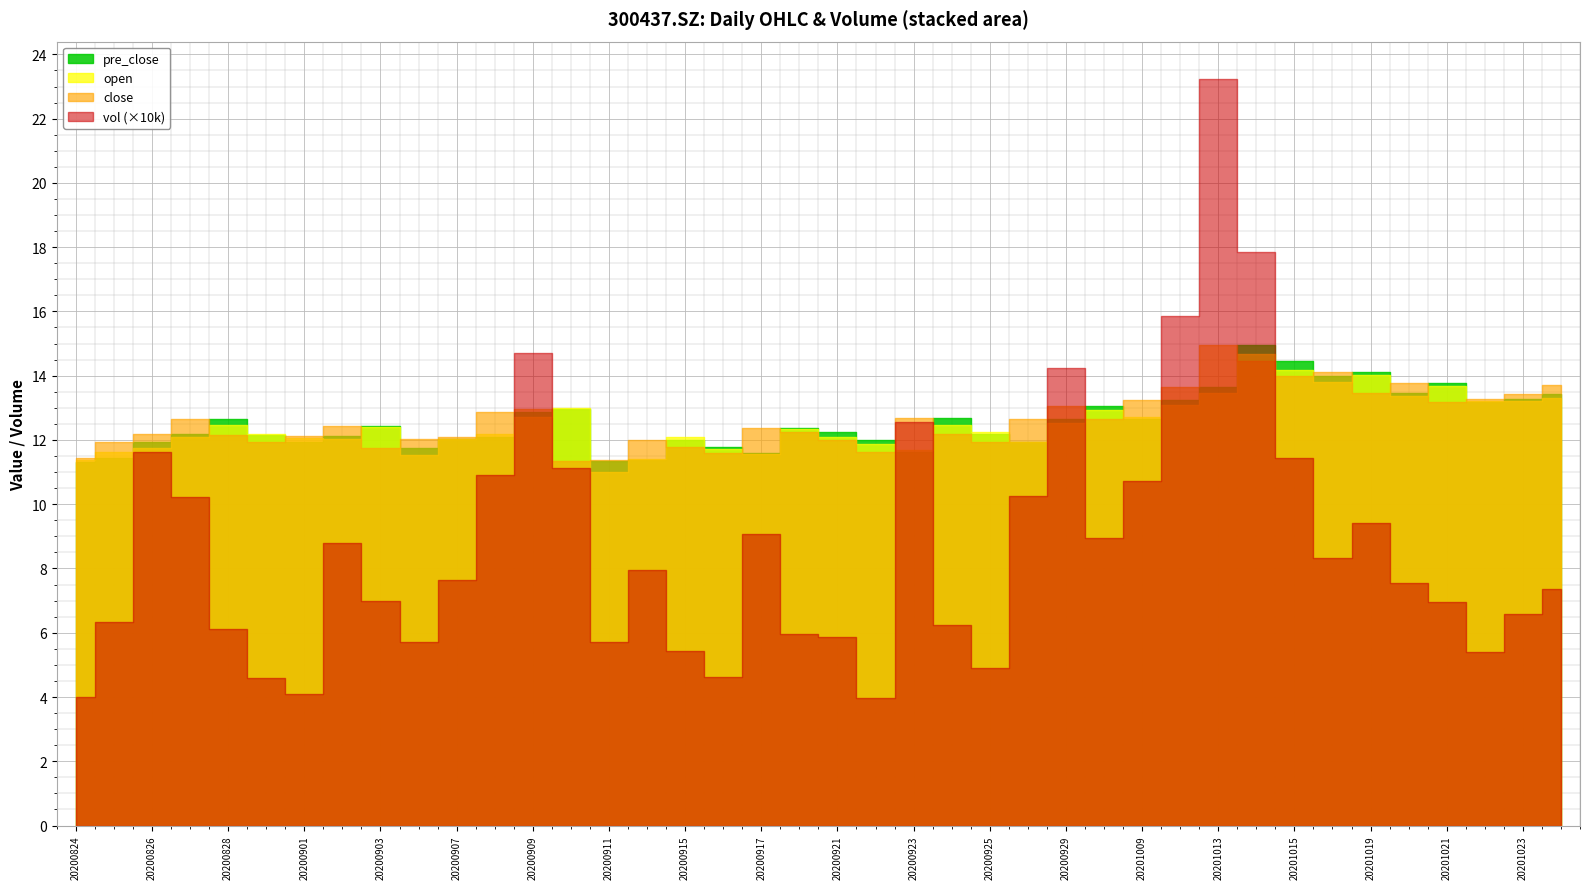

Where is the first local maximum for open?

20200828